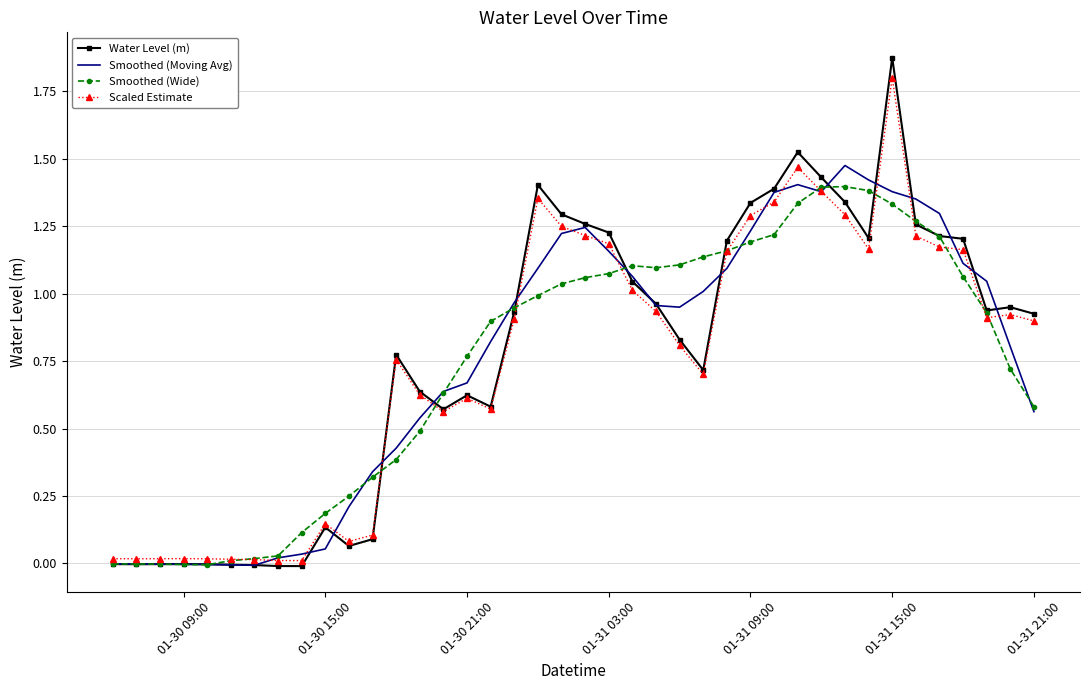

Which series has the widest spread of values?

Water Level (m)